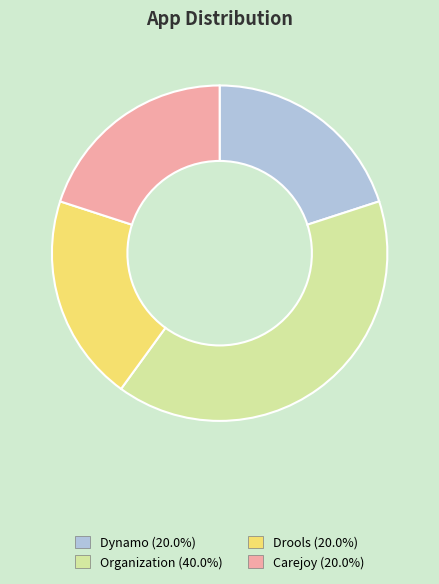

Is the sum of Carejoy and Organization greater than half?

Yes